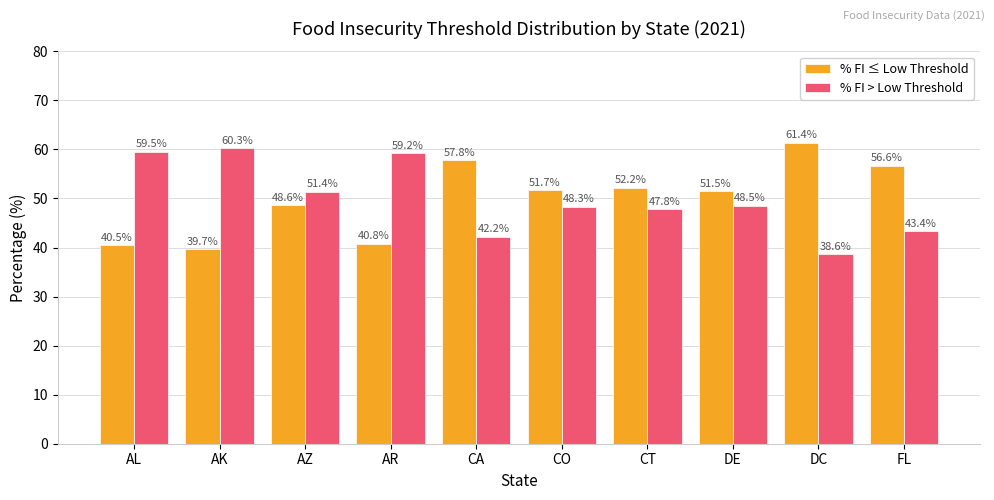

What is the difference between the % FI > Low Threshold values at AL and DE?

11.0